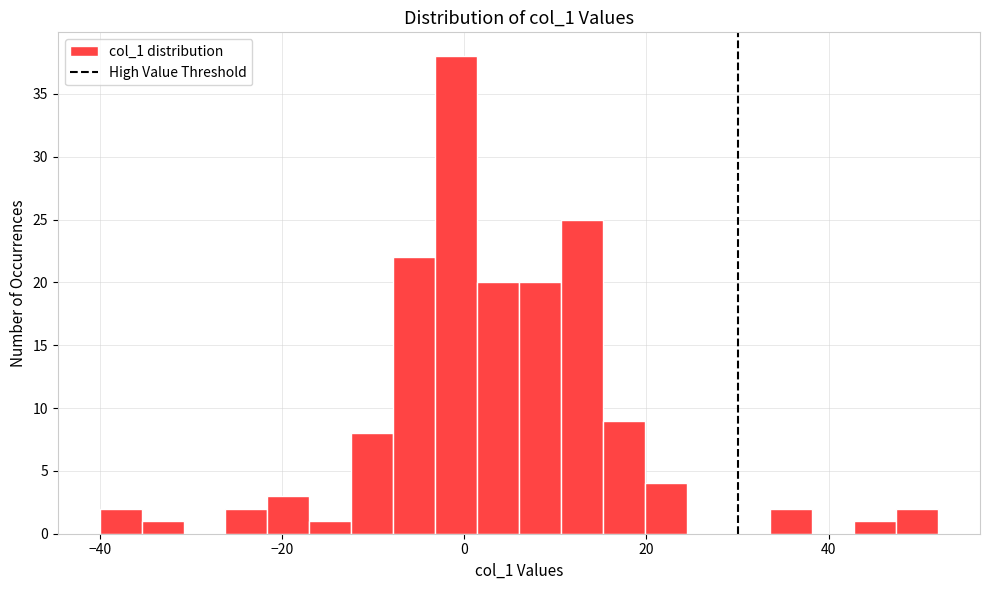

Around what value on the x-axis is the tallest bar? Give the approximate position of its centre, as read against the axis.

0